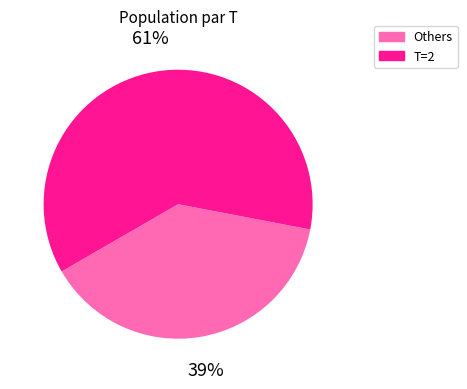

What percentage is the Others slice, to the nearest percent?

39%